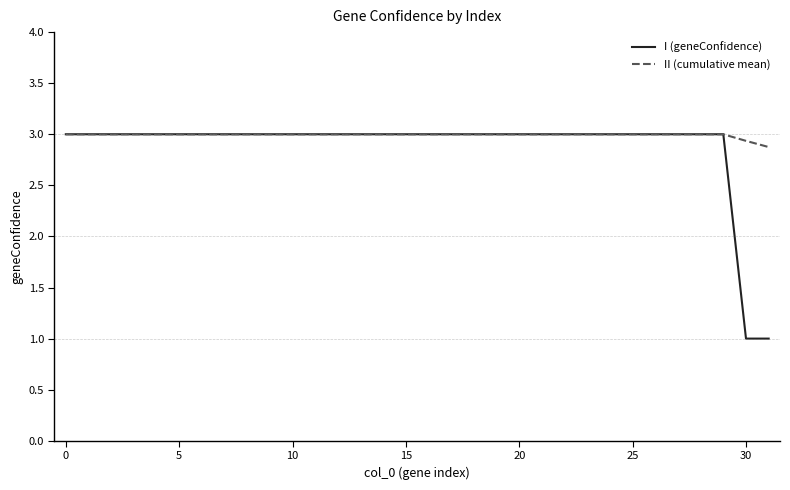

What is the maximum value for I (geneConfidence)?

3.0